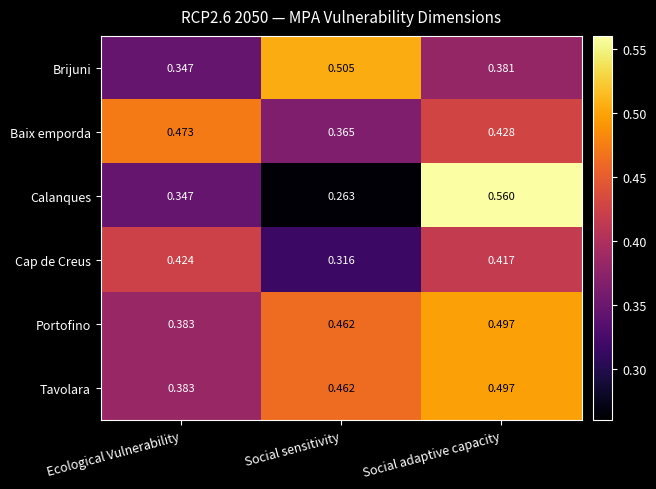

Which category has the lowest value in the Calanques series?

Social sensitivity